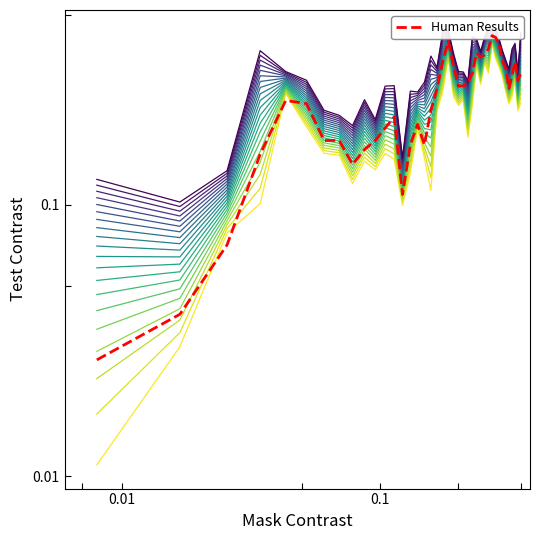

Is this an area chart (filled region under the line)?

No